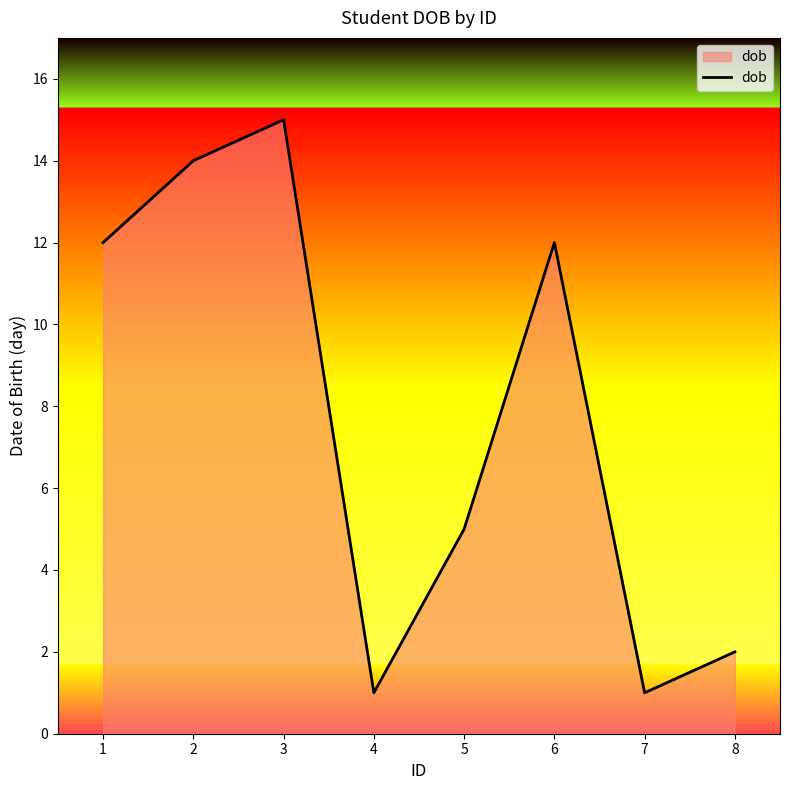

At which category does the data reach its first local valley?

4